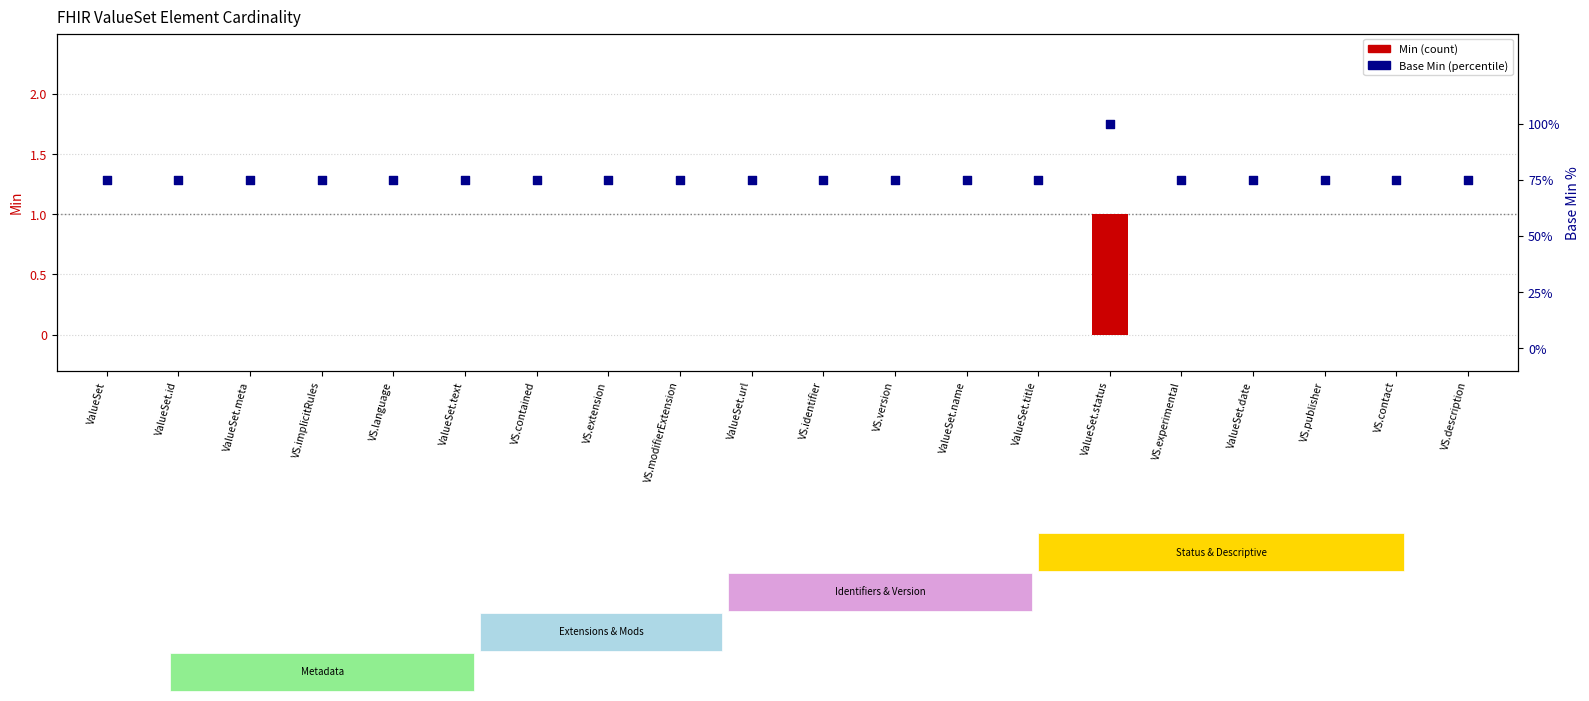

Which series contains the lowest Y value?

Min